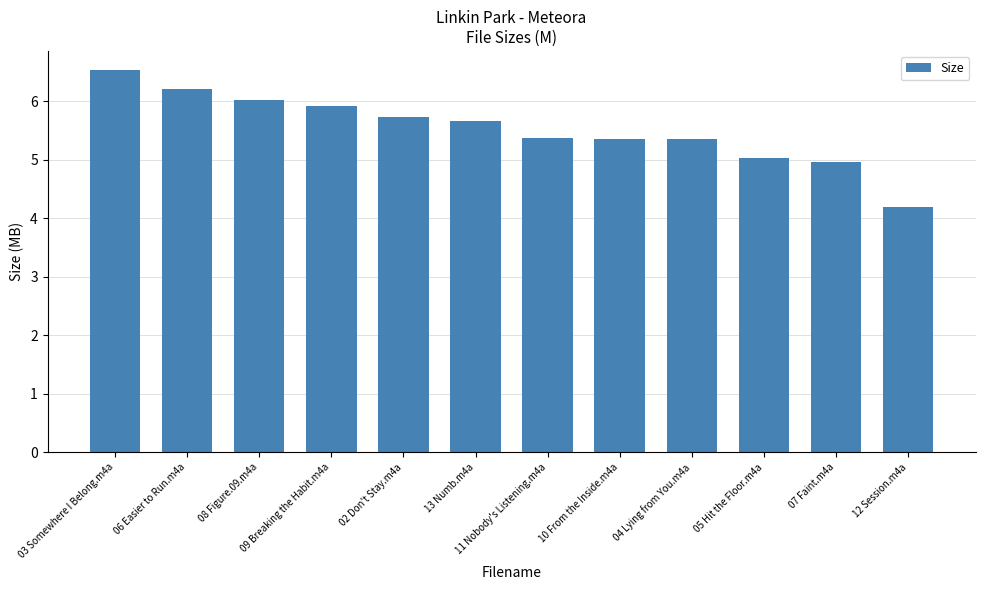

The chart shows a value of 1.1 at 05 Hit the Floor.m4a. True or false?

False